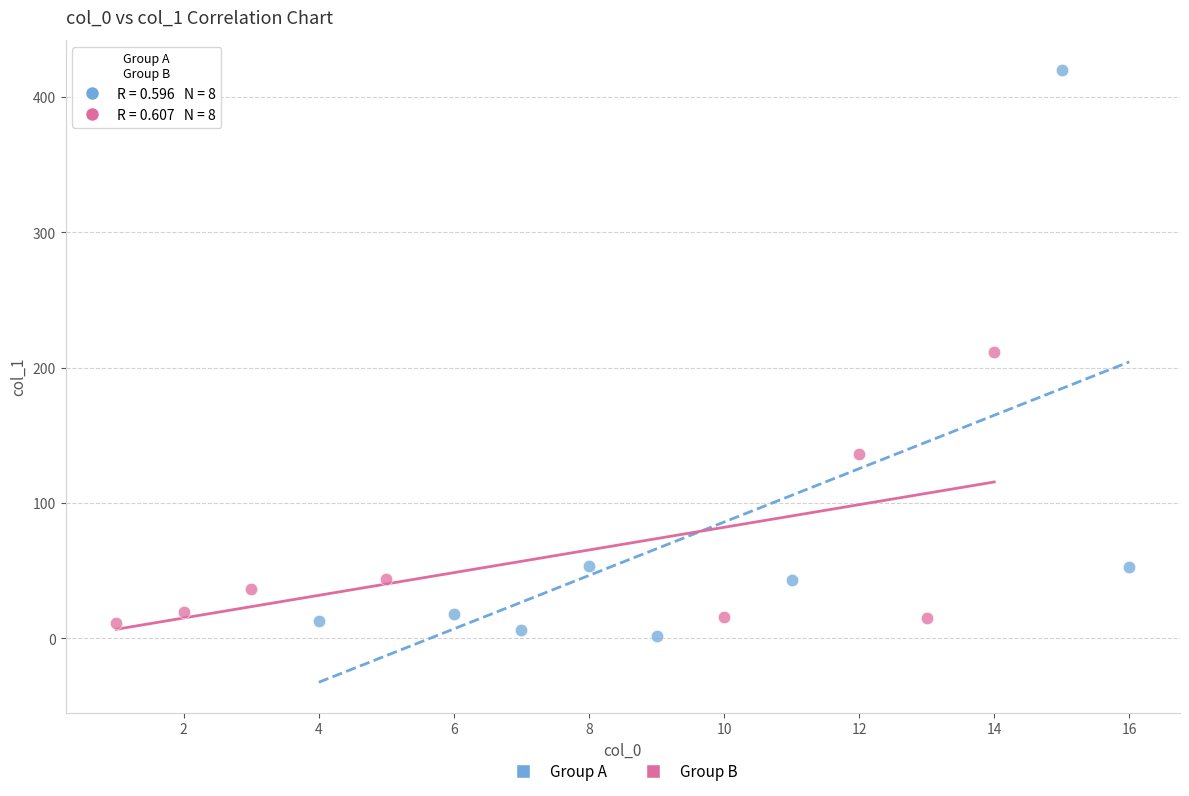

Which series has the largest Y range (max minus min)?

Group A